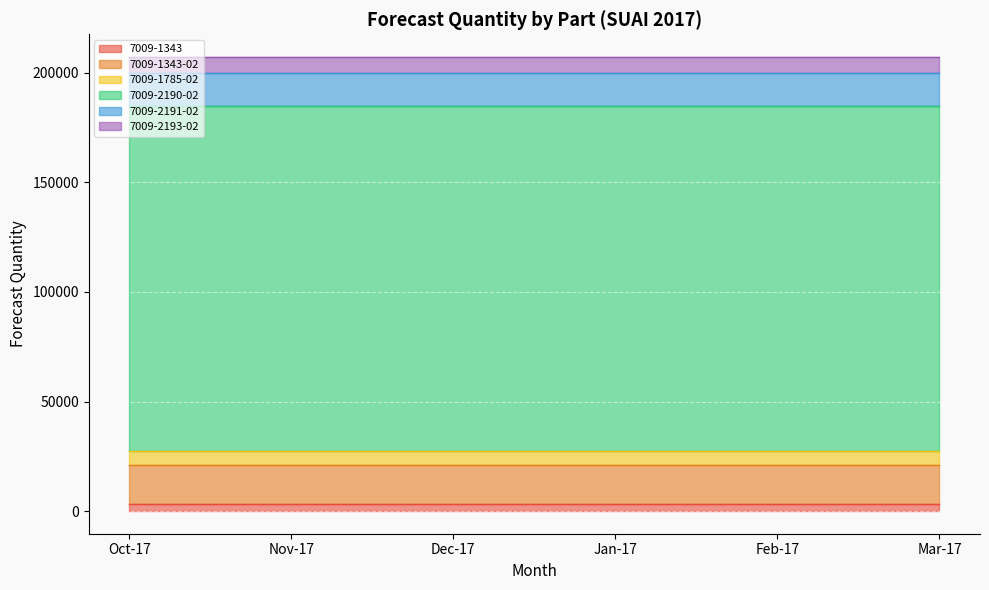

What are all the series names shown in the legend?

7009-1343, 7009-1343-02, 7009-1785-02, 7009-2190-02, 7009-2191-02, 7009-2193-02